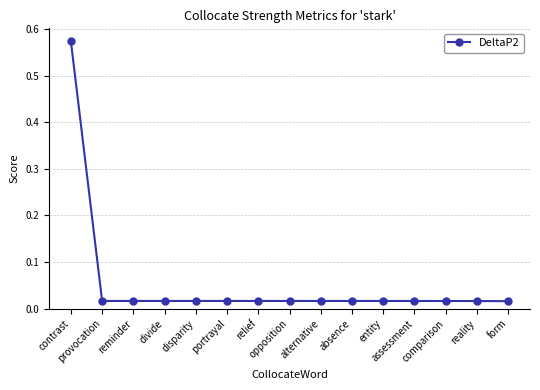

What is the sum of all values?

0.8